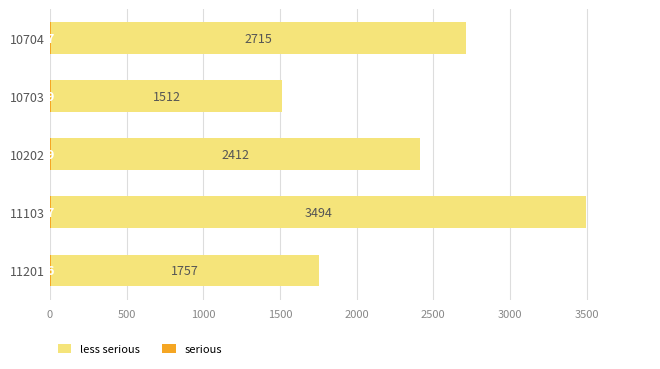

Is it true that serious equals 4 at 11103?

False